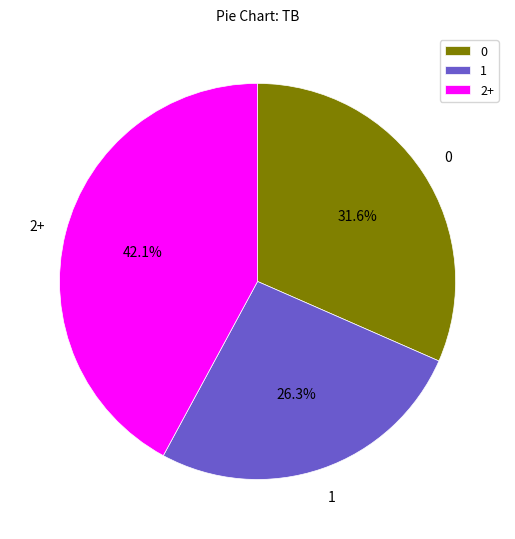

To the nearest percent, what percentage of the pie is 0?

32%